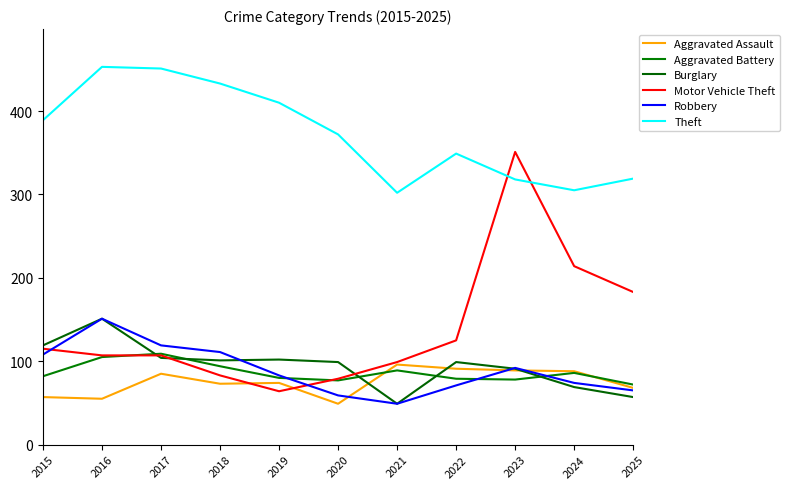

Reading left to right, list all the values displayed in this chart.

Aggravated Assault: 2015=57	2016=55	2017=85	2018=73	2019=74	2020=49	2021=96	2022=91	2023=89	2024=88	2025=68
Aggravated Battery: 2015=82	2016=105	2017=109	2018=94	2019=80	2020=77	2021=89	2022=79	2023=78	2024=86	2025=72
Burglary: 2015=119	2016=151	2017=104	2018=101	2019=102	2020=99	2021=49	2022=99	2023=91	2024=69	2025=57
Motor Vehicle Theft: 2015=115	2016=107	2017=107	2018=83	2019=64	2020=79	2021=99	2022=125	2023=351	2024=214	2025=183
Robbery: 2015=108	2016=151	2017=119	2018=111	2019=83	2020=59	2021=49	2022=71	2023=92	2024=74	2025=65
Theft: 2015=389	2016=453	2017=451	2018=433	2019=410	2020=372	2021=302	2022=349	2023=318	2024=305	2025=319